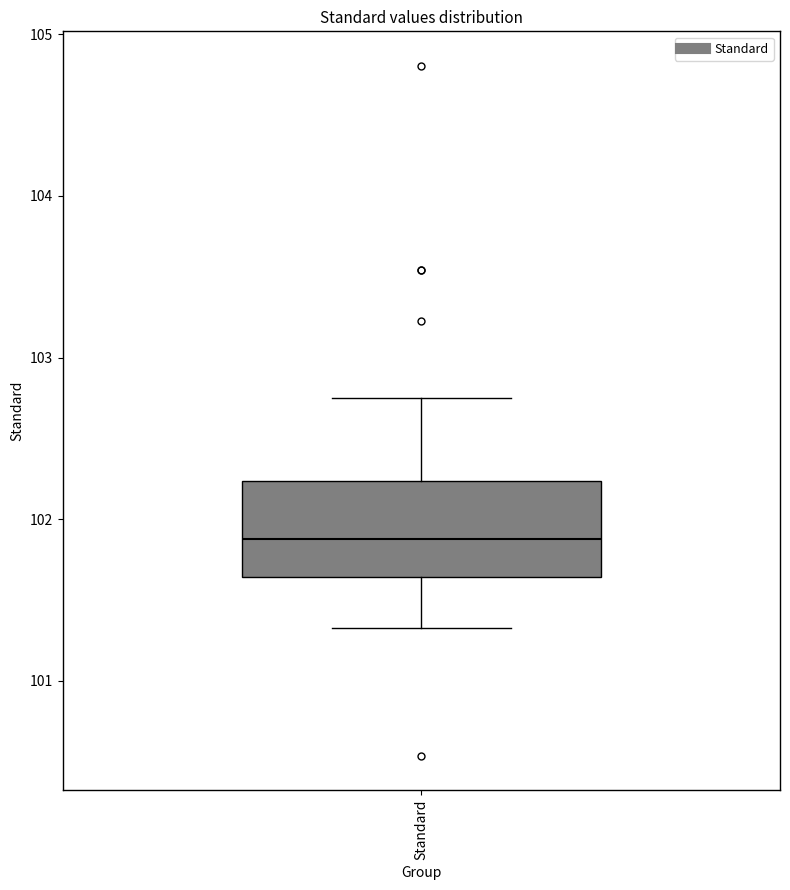

Transcribe this box plot: give where the median line is, the range the box spans, and where the two whiskers end, as read against the y-axis. The values are not printed on the chart, so give them approximately, as read against the axis.

median 101.9, box 101.6 to 102.2, whiskers 101.3 to 102.7